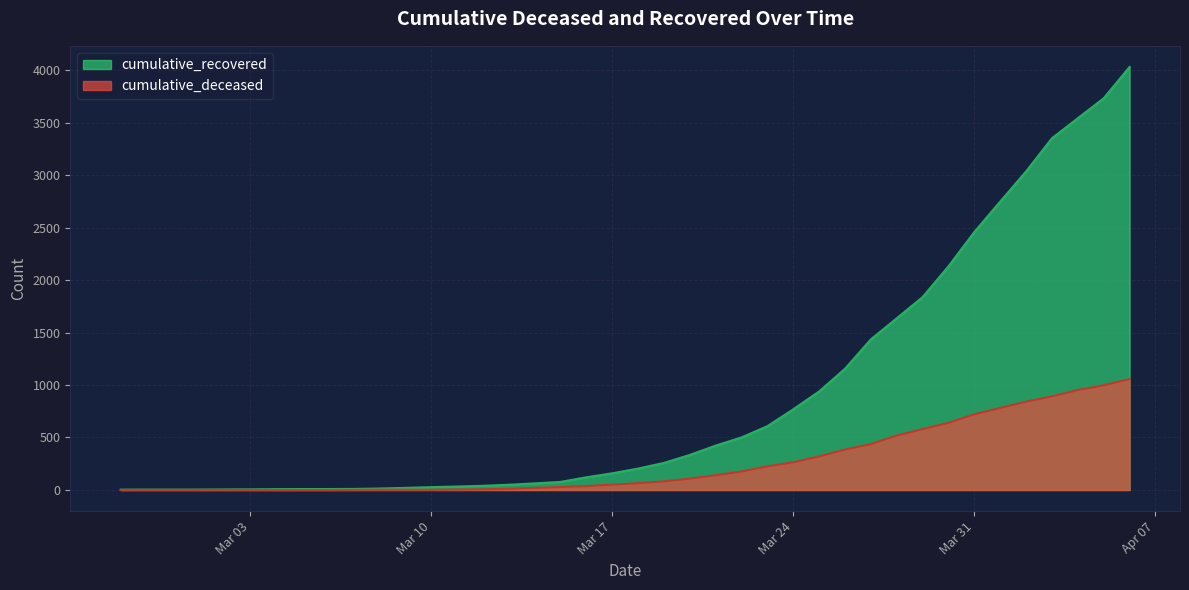

List the series in order of their overall mean, highest first.

cumulative_recovered, cumulative_deceased